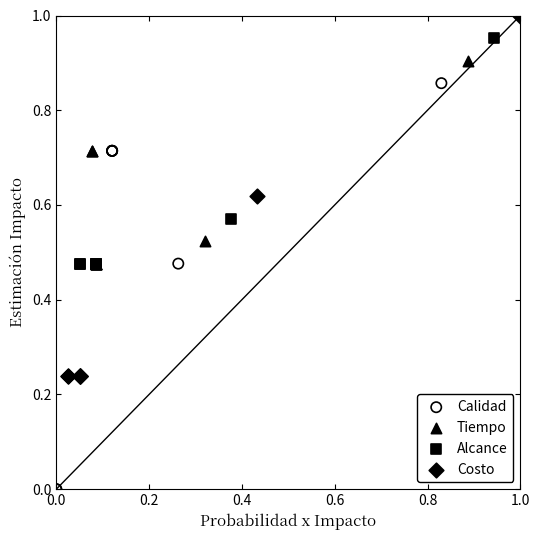

Which series reaches the maximum Y coordinate?

Costo